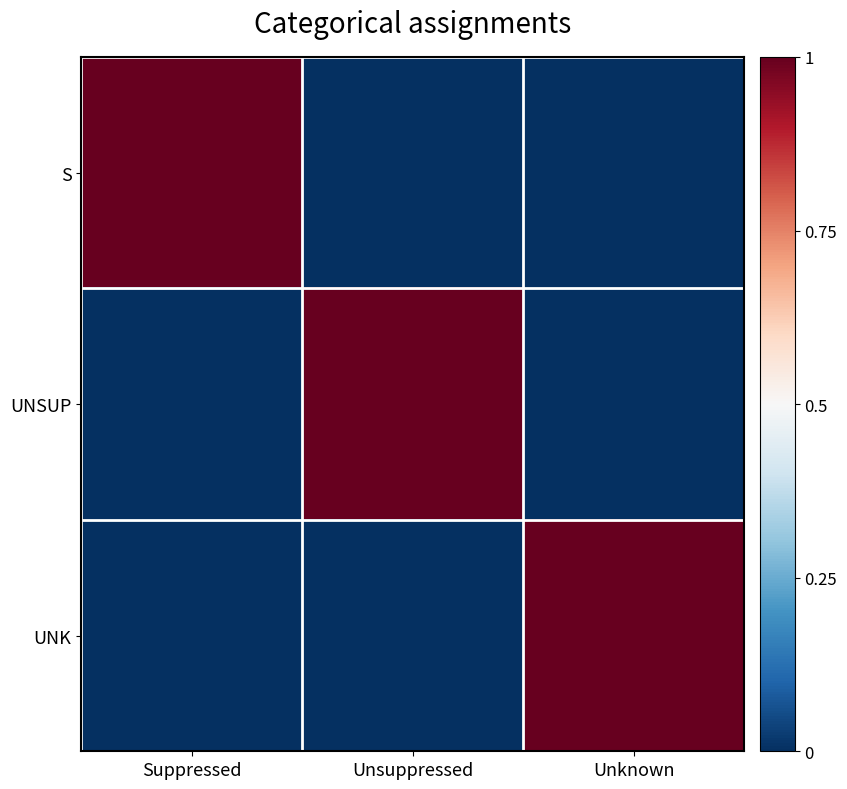

Which has a higher value, Unsuppressed or Unknown?

Unsuppressed